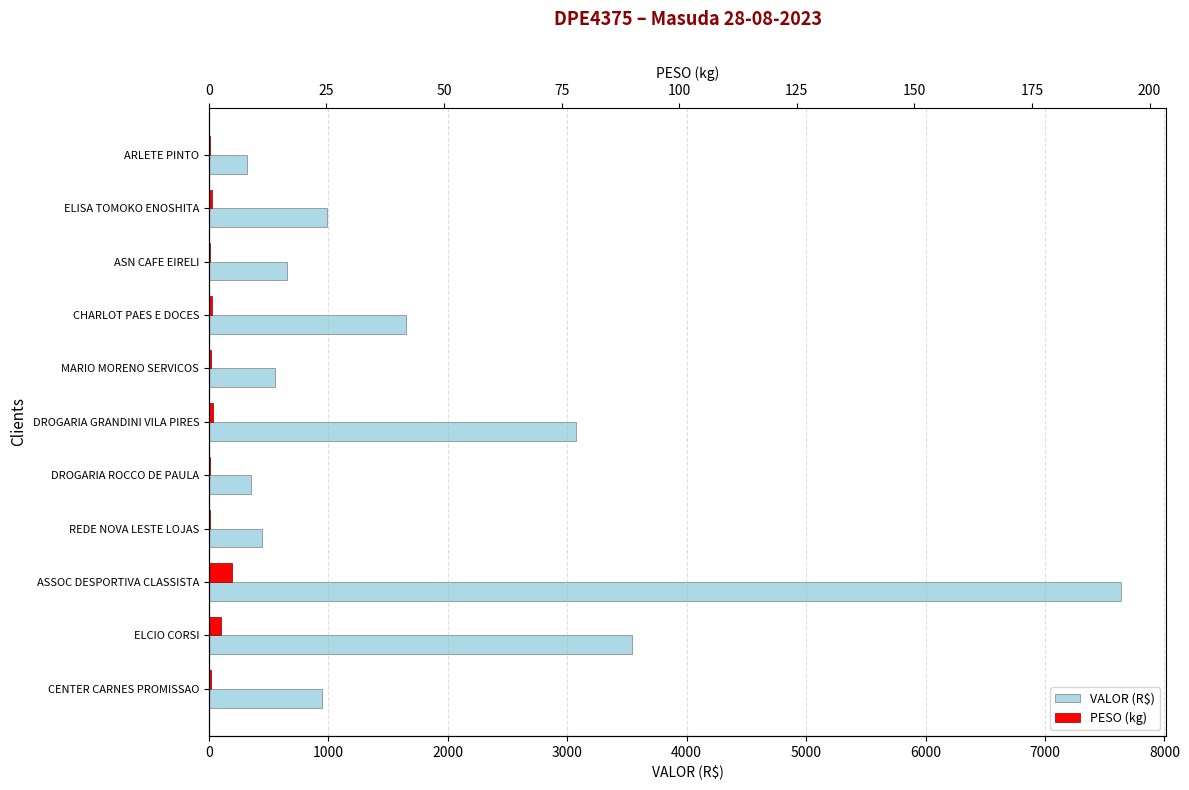

Is the value of VALOR (R$) at MARIO MORENO SERVICOS greater than the value of PESO (kg) at ARLETE PINTO?

Yes